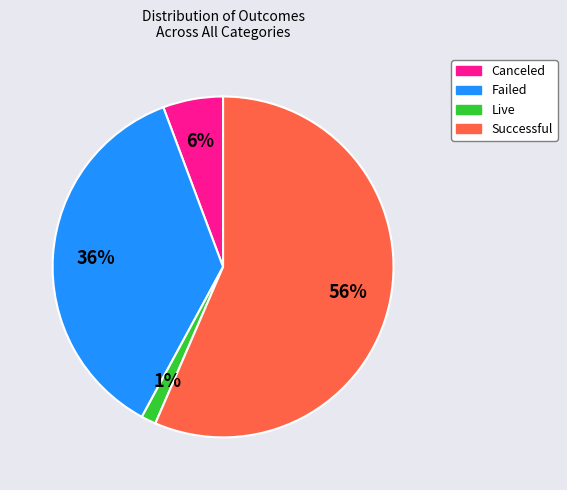

Does any single category account for the majority?

Yes